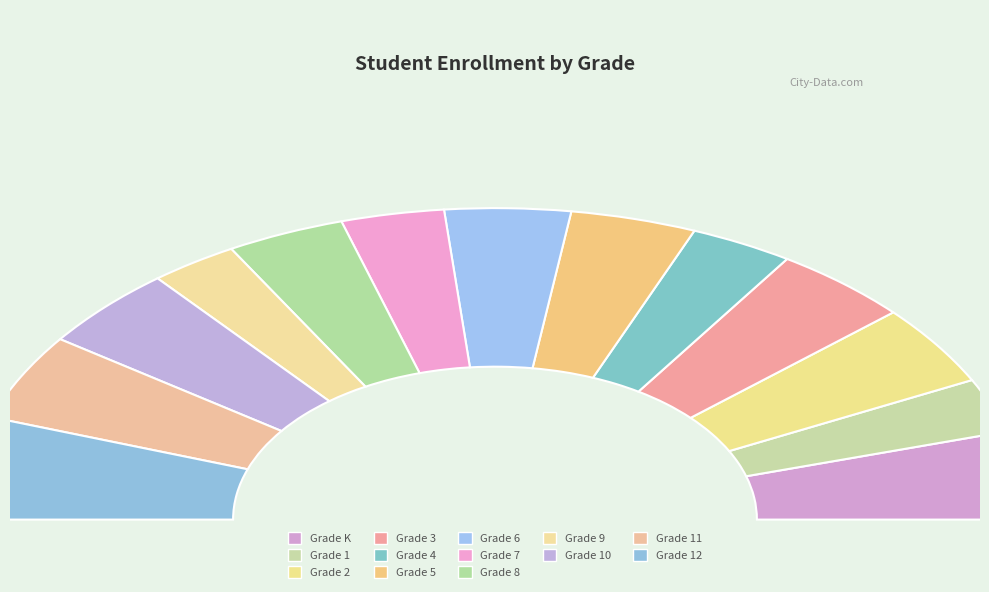

True or false: Grade 7 accounts for 6% of the total.

True